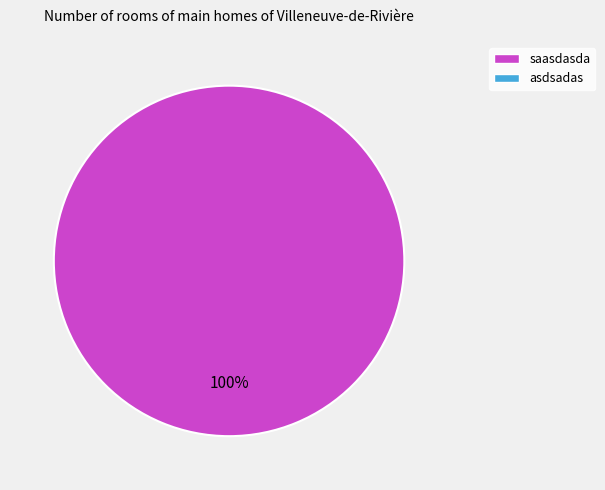

How many slices are in this pie chart?

1